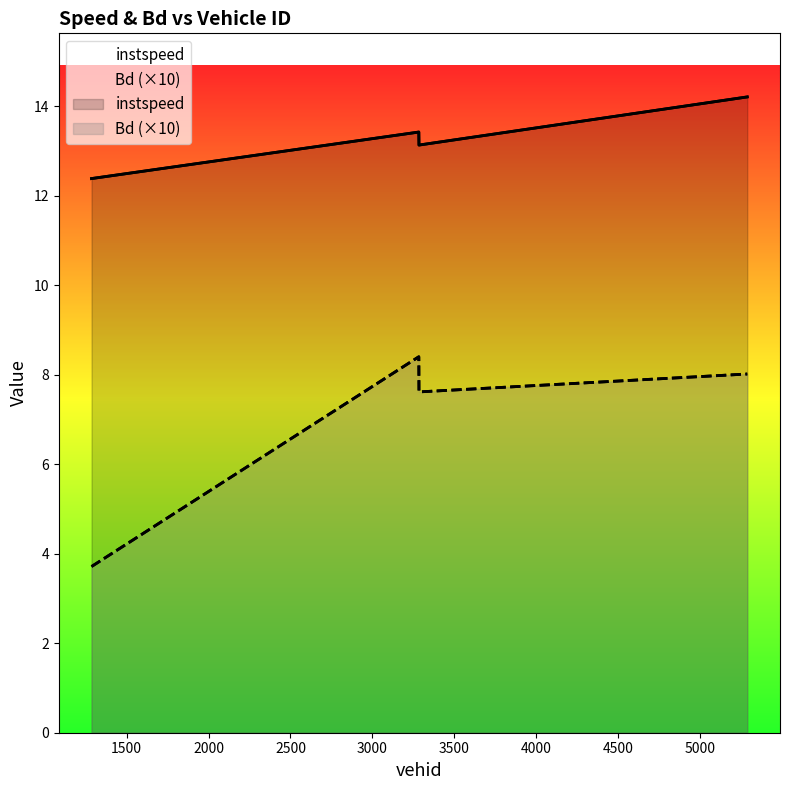

True or false: instspeed has a value of 13.1 at 3285.0.

True